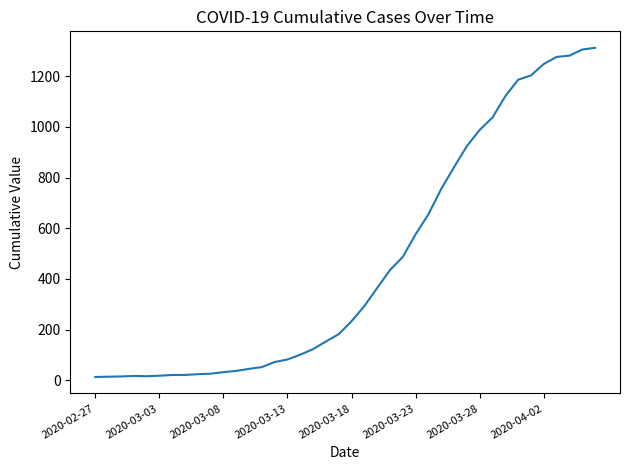

What is the difference between the maximum and minimum values?

1299